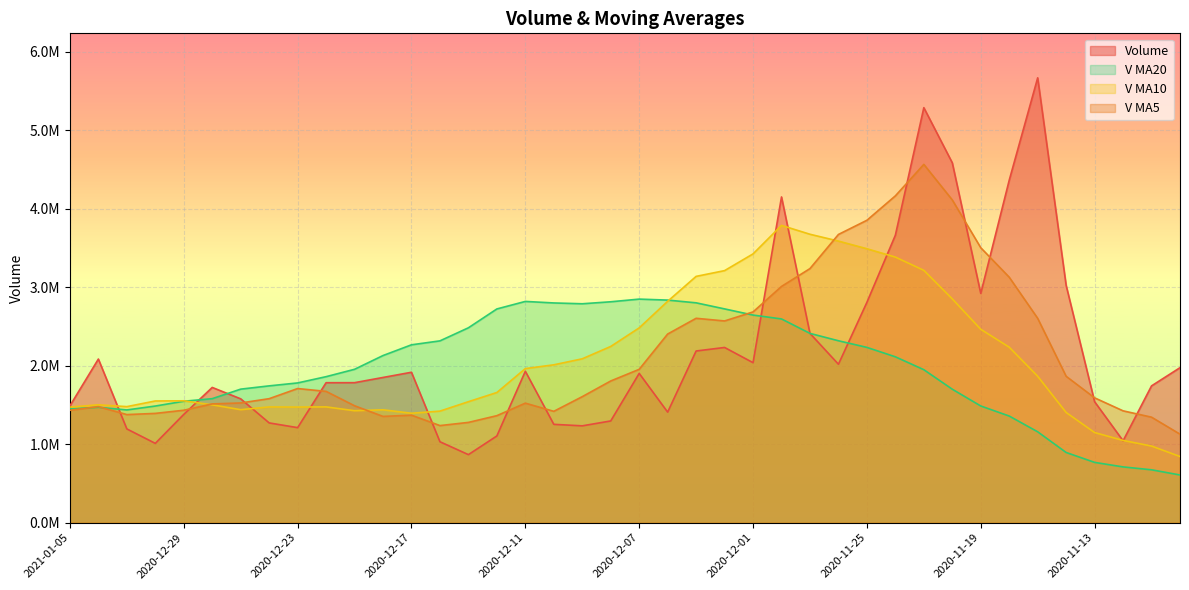

What is the difference between the v_ma20 values at 2020-12-02 and 2020-12-30?

1238050.0